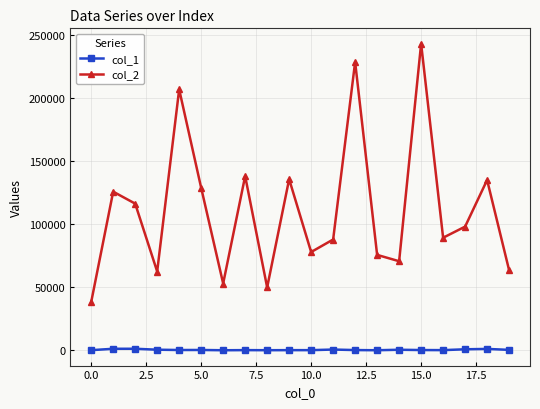

True or false: col_2 and col_1 intersect in this chart.

False